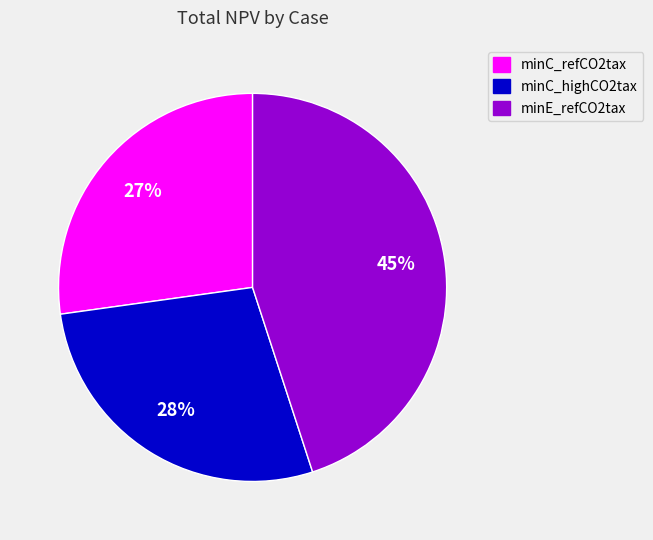

True or false: minC_refCO2tax accounts for 27% of the total.

True